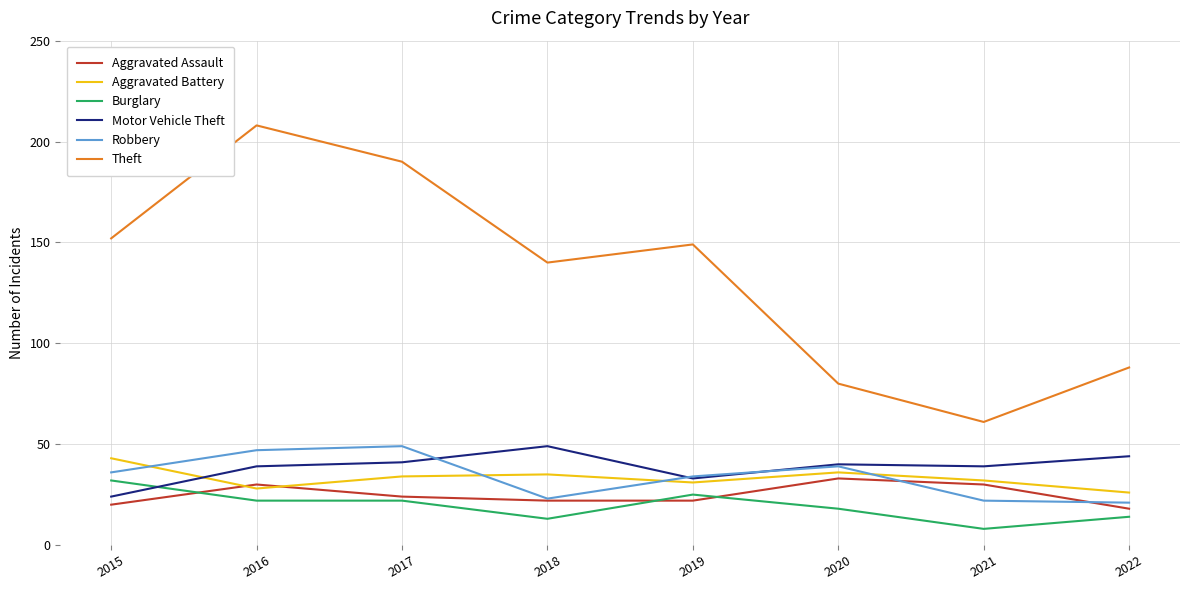

The value of Motor Vehicle Theft at 2015 is 24. True or false?

True